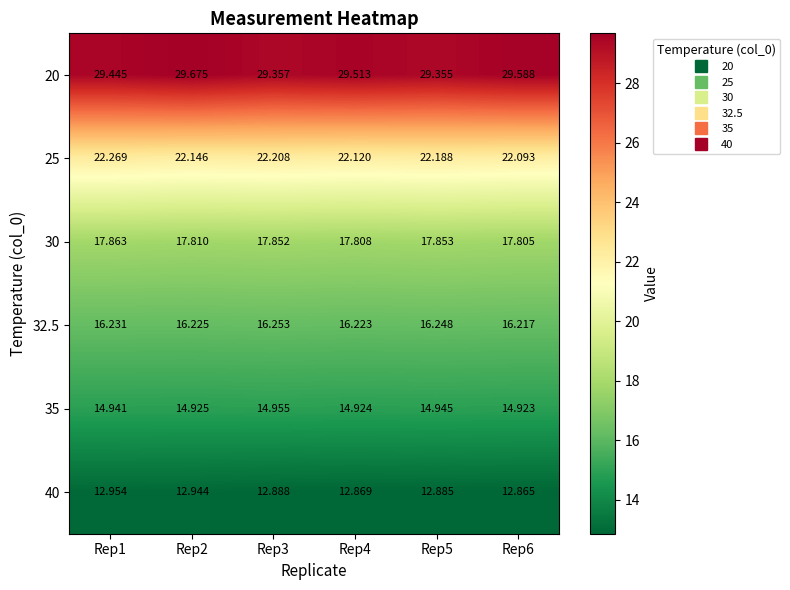

Which series has the largest range (max minus min)?

20